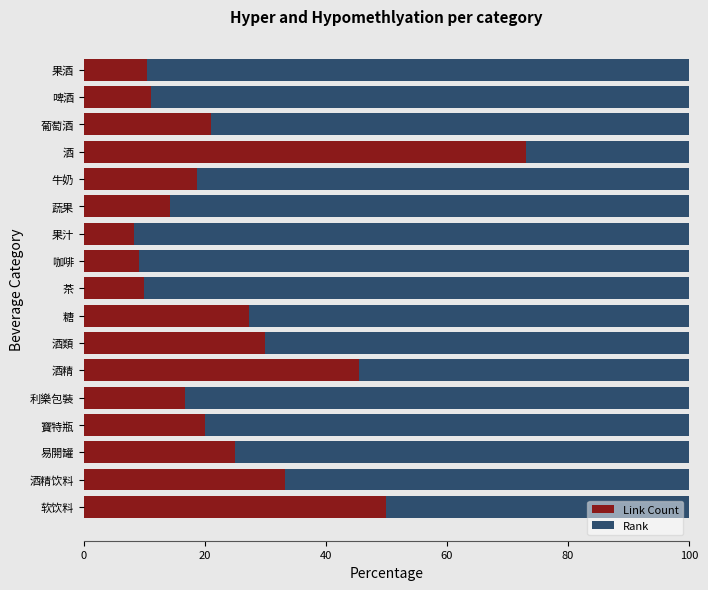

What is the average value of the Link Count series?

24.9